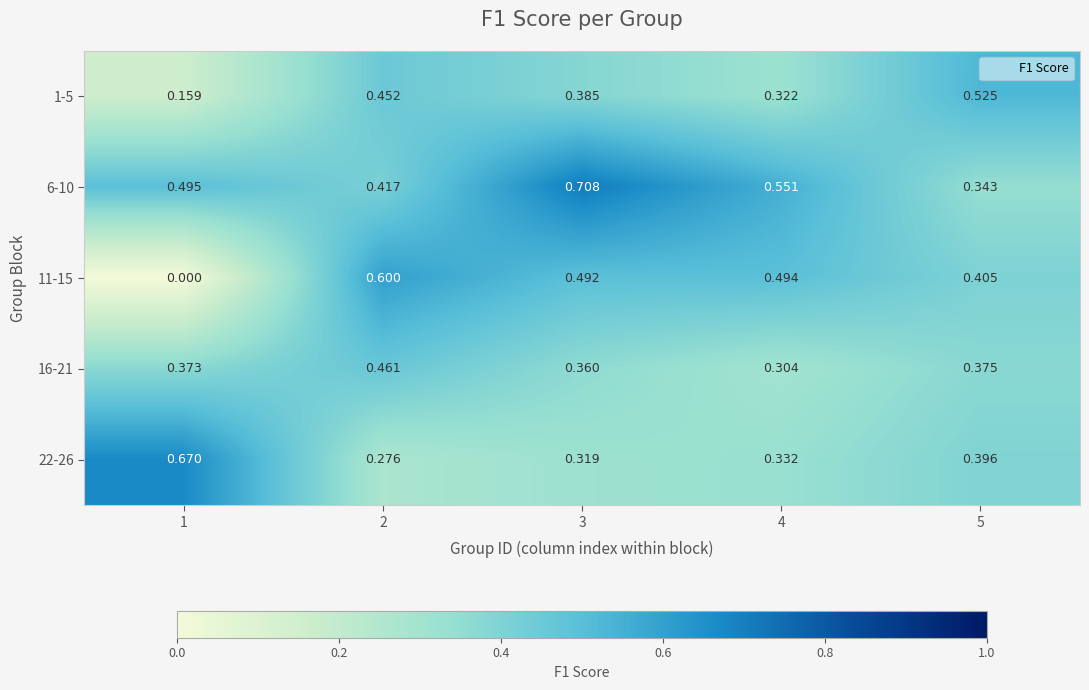

Between 1 and 5, which series saw the biggest shift?

11-15